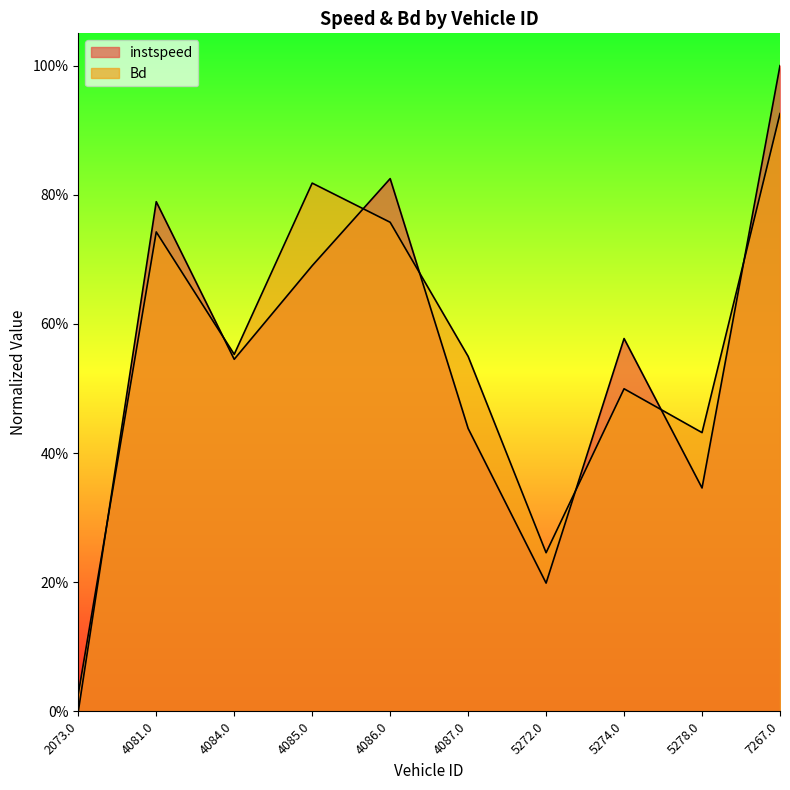

Where do instspeed and Bd first cross each other?

2073.0 and 4081.0